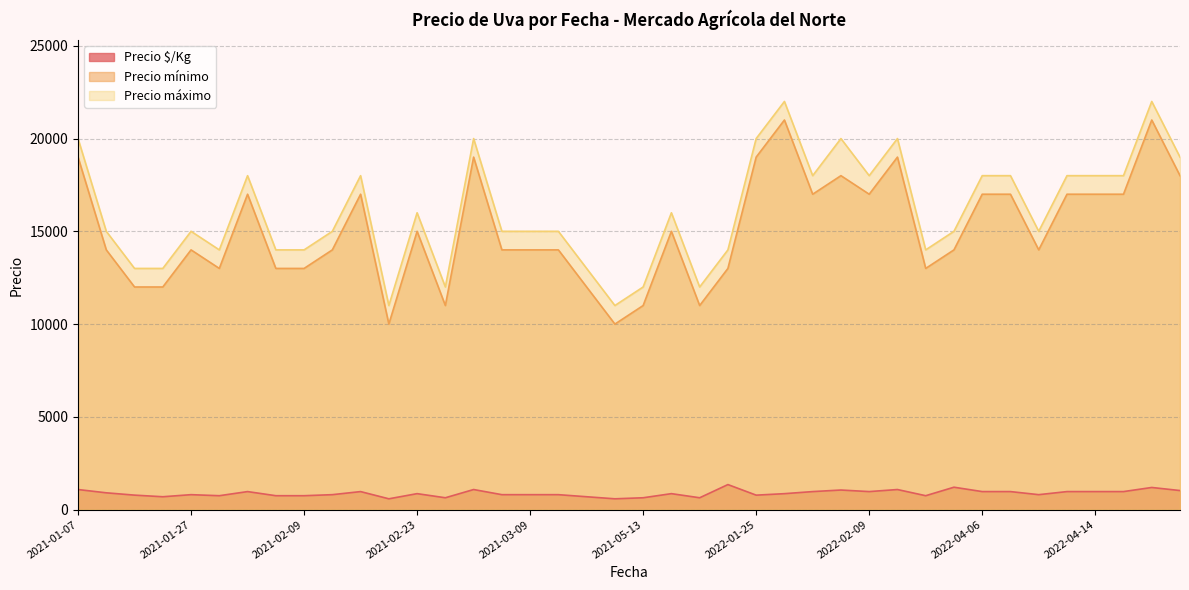

Which series changed the most between 2021-02-05 and 2022-04-13?

Precio mínimo